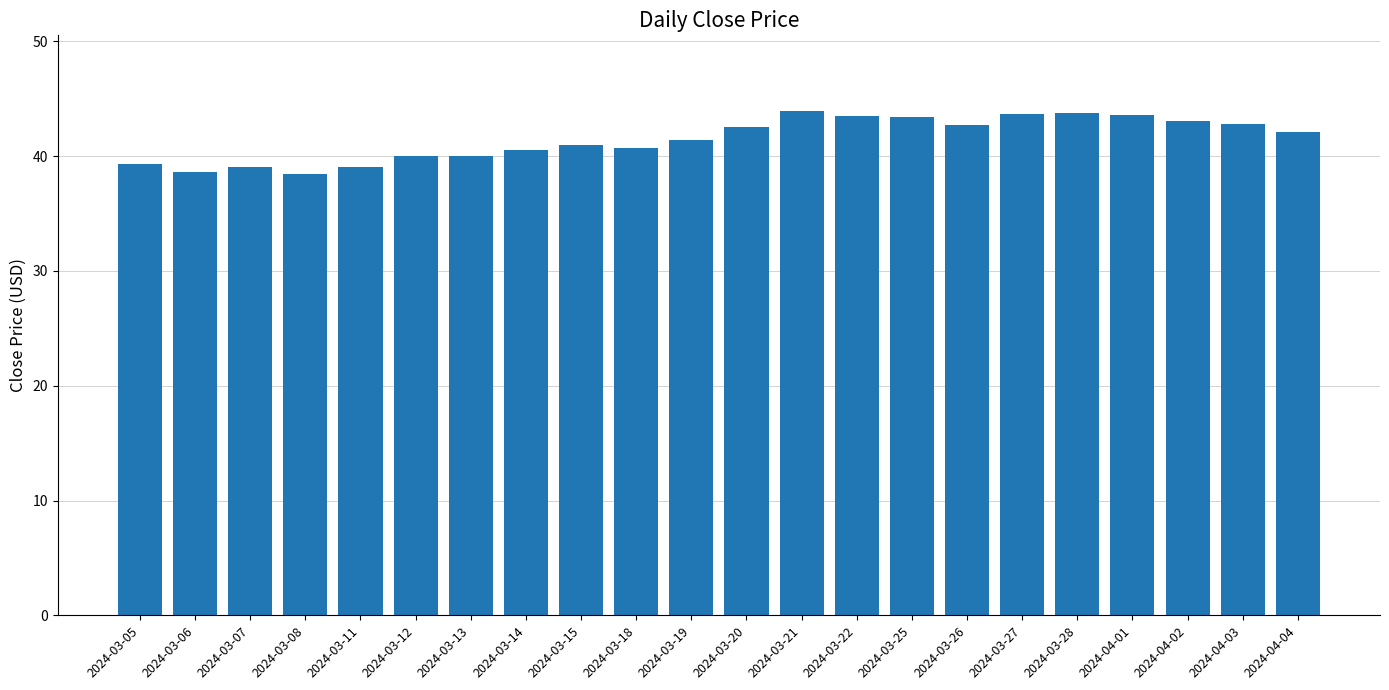

What is the ratio of the value at 2024-04-02 to the value at 2024-04-01?

1.0